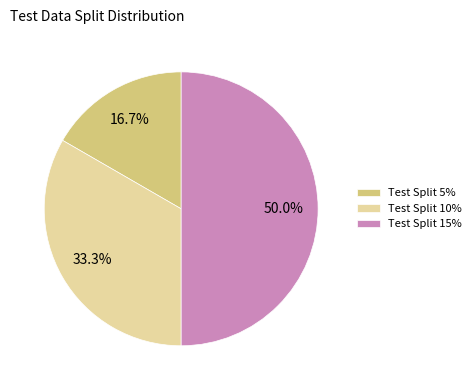

Is Test Split 10% the majority of the pie?

No